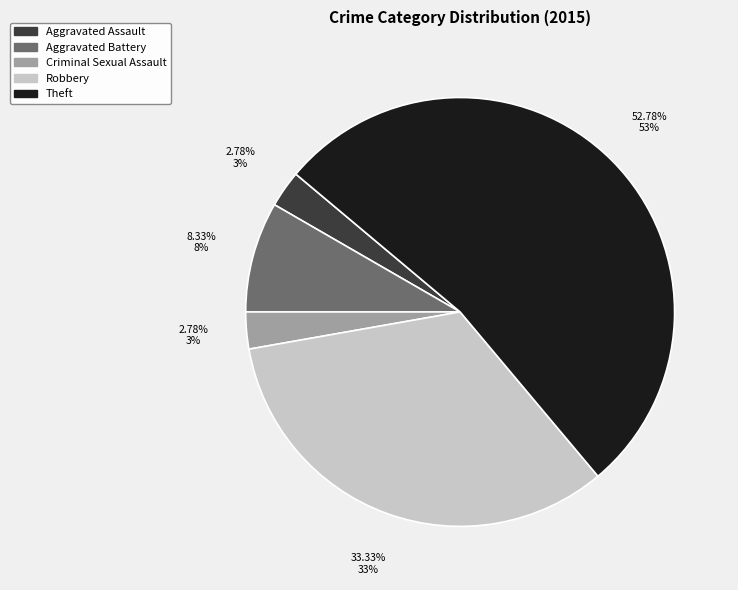

Which has a higher value, Criminal Sexual Assault or Theft?

Theft